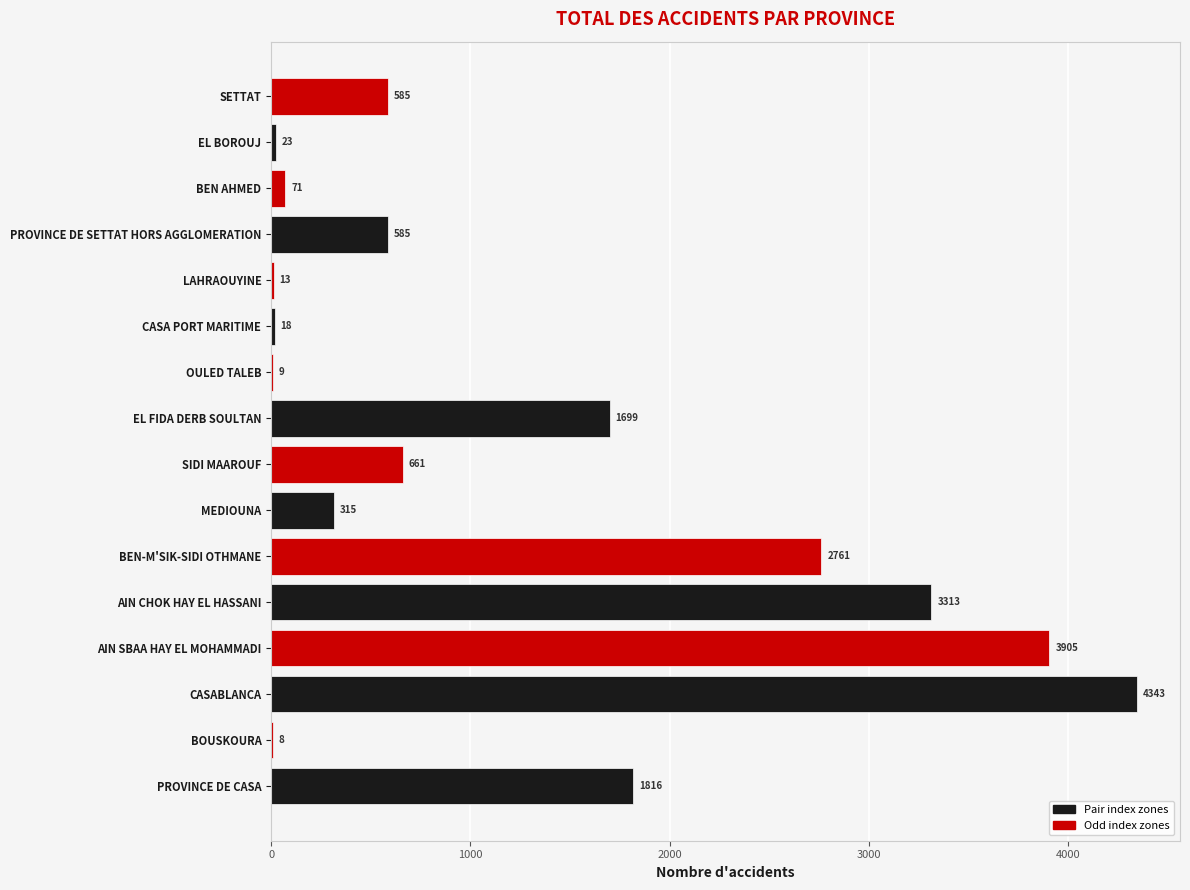

The chart shows a value of 8 at BOUSKOURA. True or false?

True